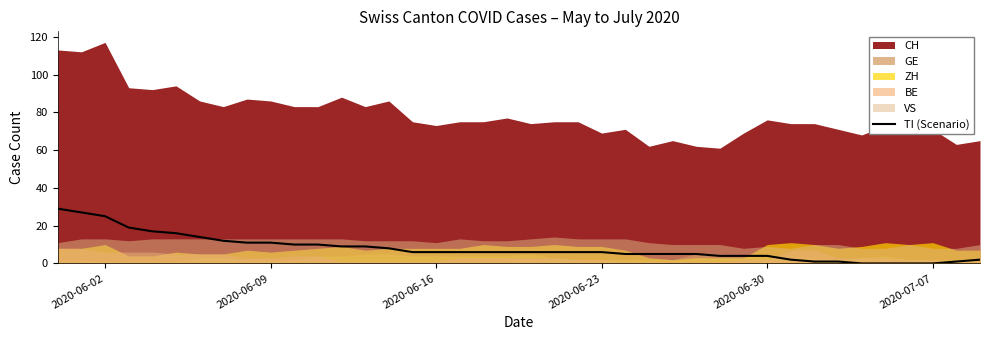

What is the maximum value for TI (Scenario)?

29